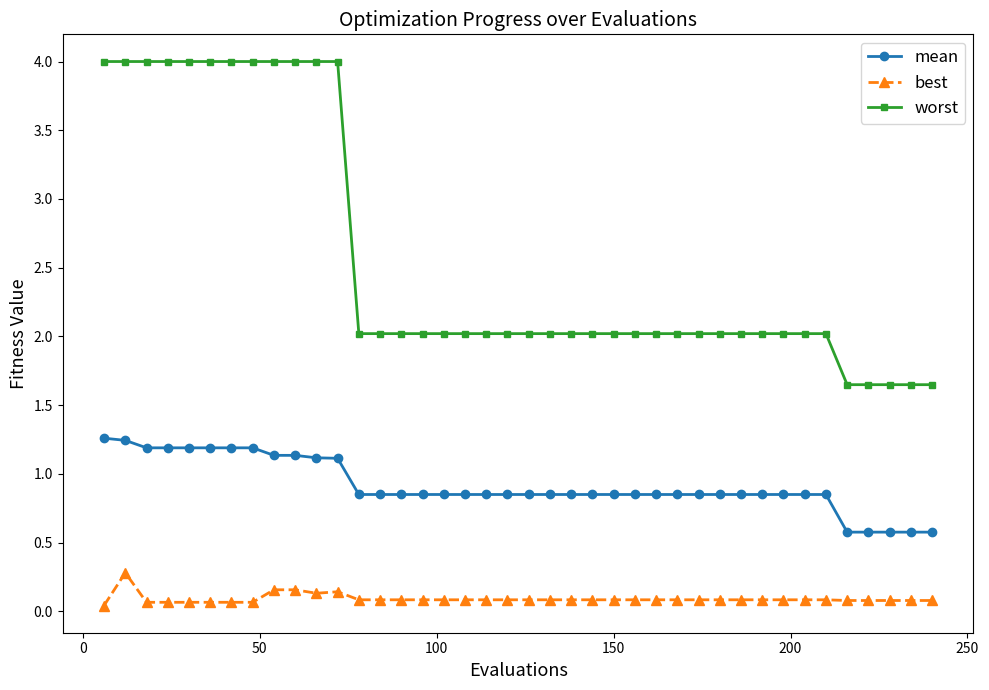

True or false: worst and best intersect in this chart.

False